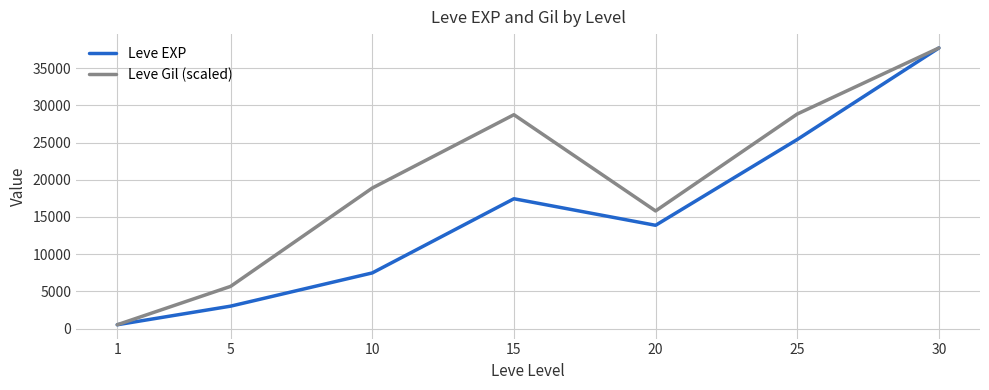

Which series has the largest total across all categories?

Leve Gil (scaled)